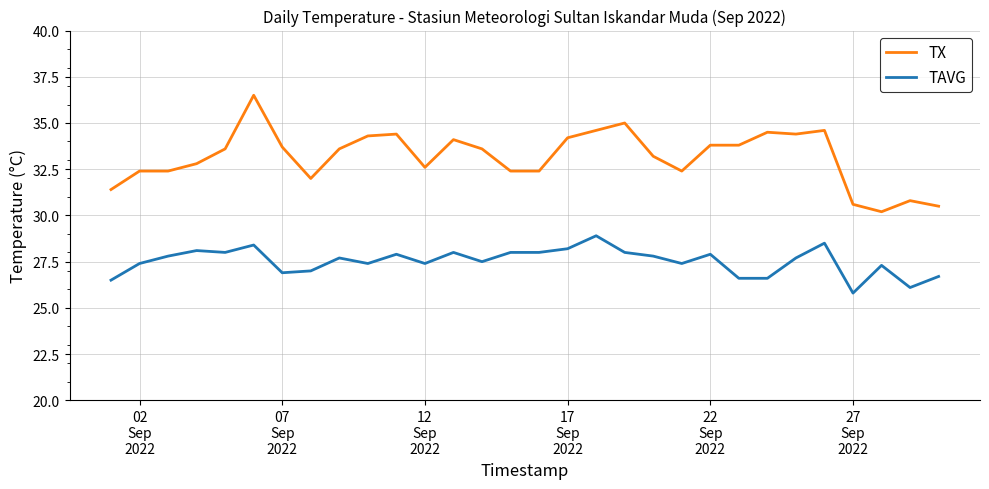

What is the maximum value for TAVG?

28.9